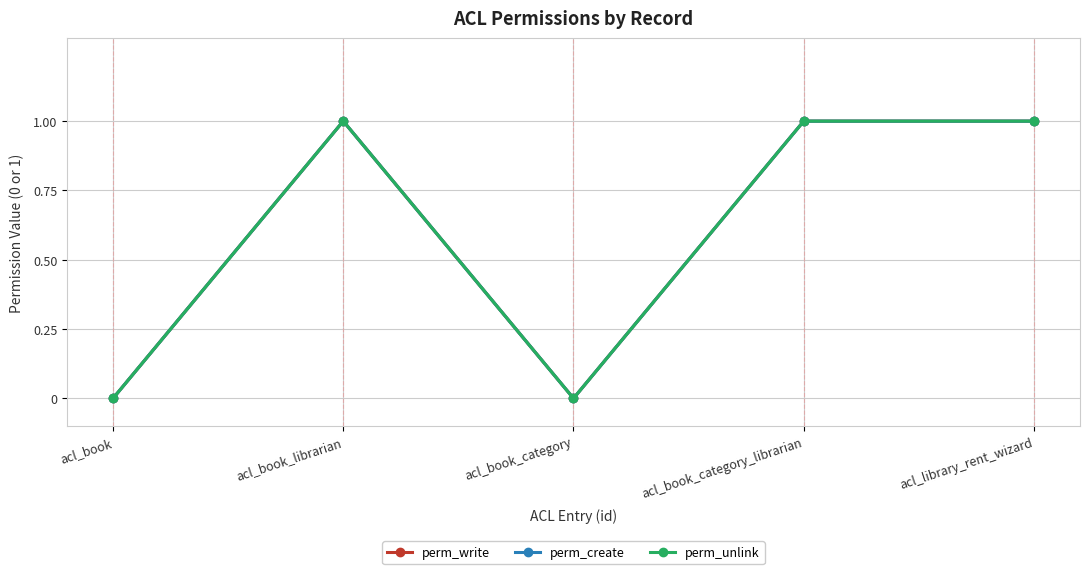

What is the difference between the maximum and minimum values in the perm_unlink series?

1